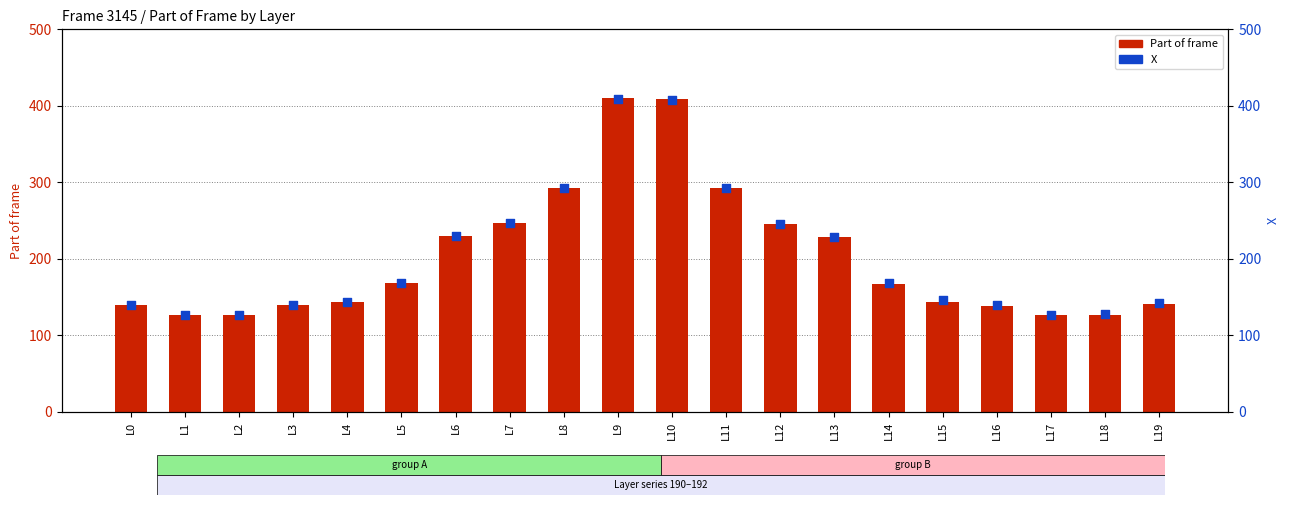

Is the value of X at L19 greater than the value of Part of frame at L4?

No